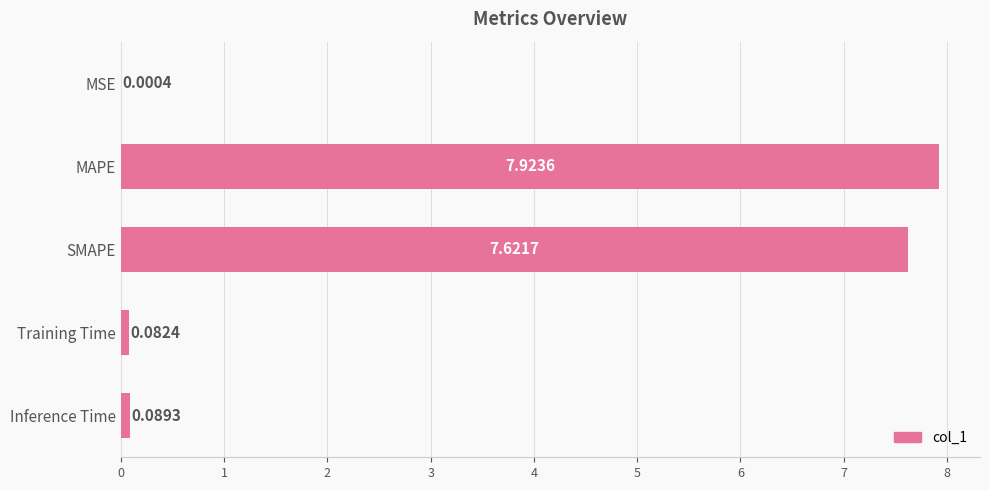

Between Training Time and SMAPE, which is larger?

SMAPE